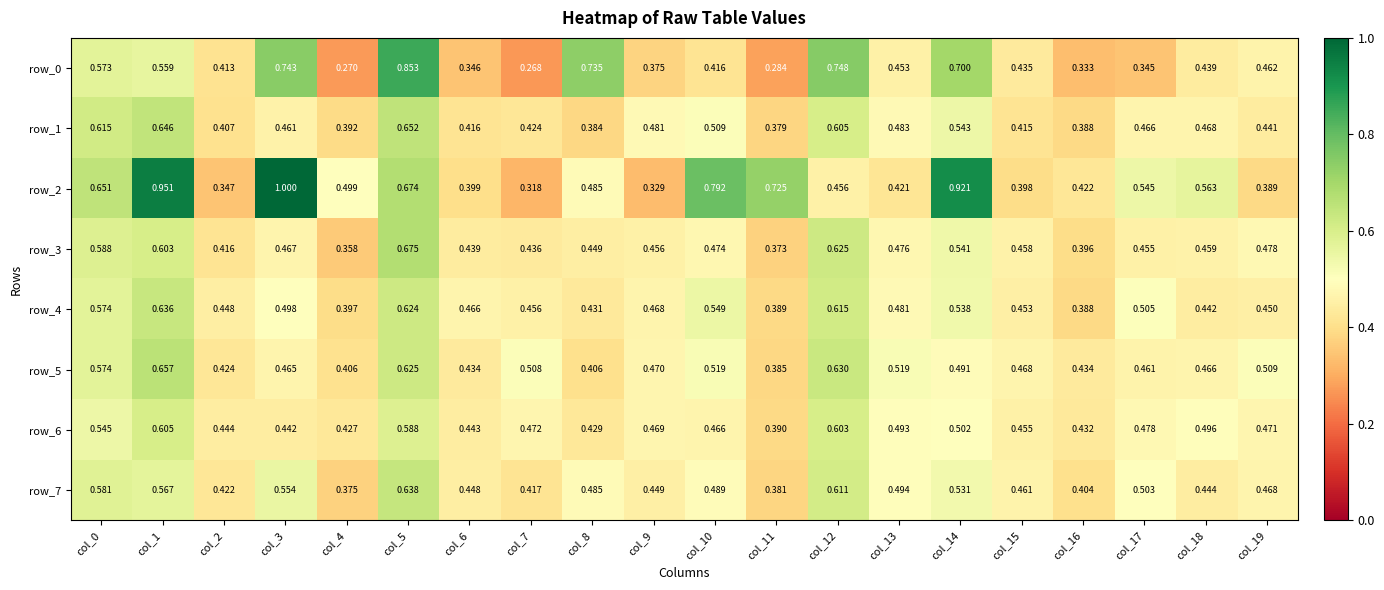

Rank the series at col_13 from highest to lowest value.

row_5, row_7, row_6, row_1, row_4, row_3, row_0, row_2